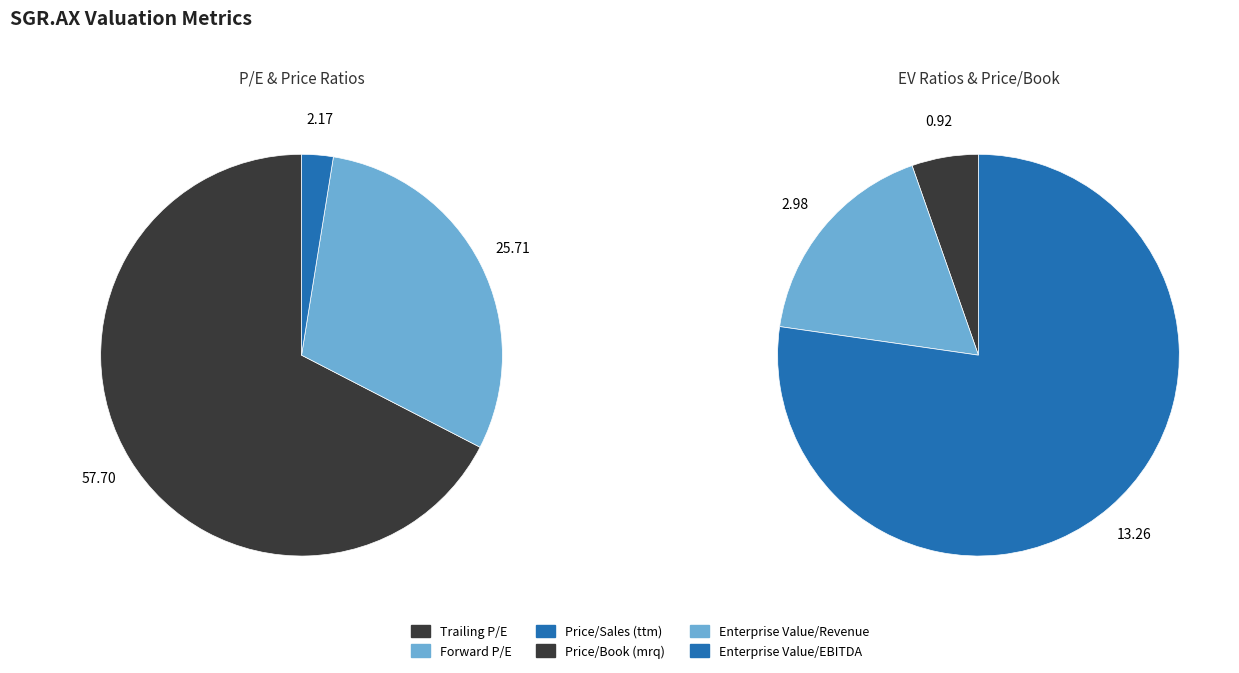

Is Trailing P/E the majority of the pie?

Yes